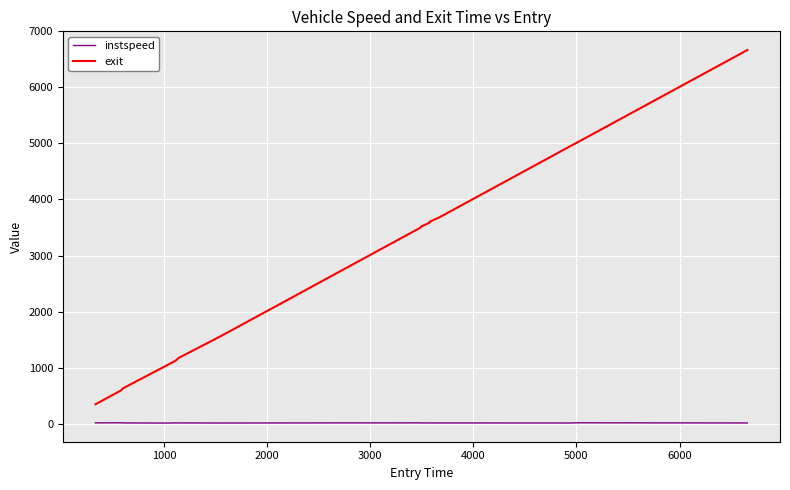

True or false: instspeed and exit intersect in this chart.

False